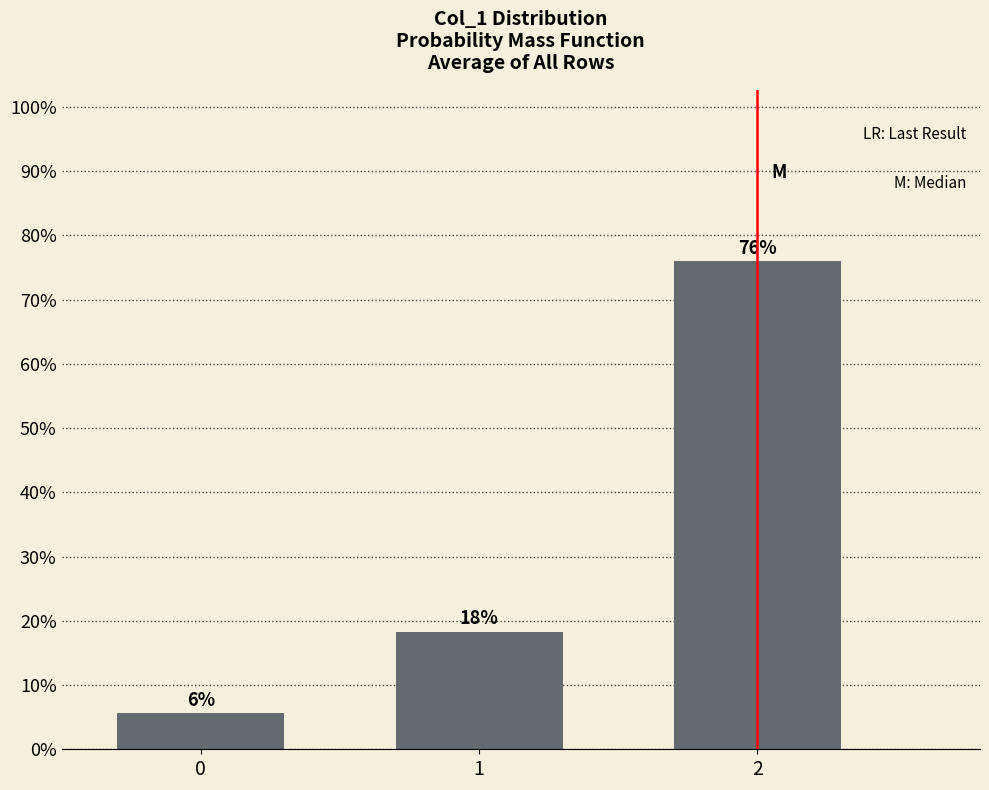

How many bars are there in total?

3